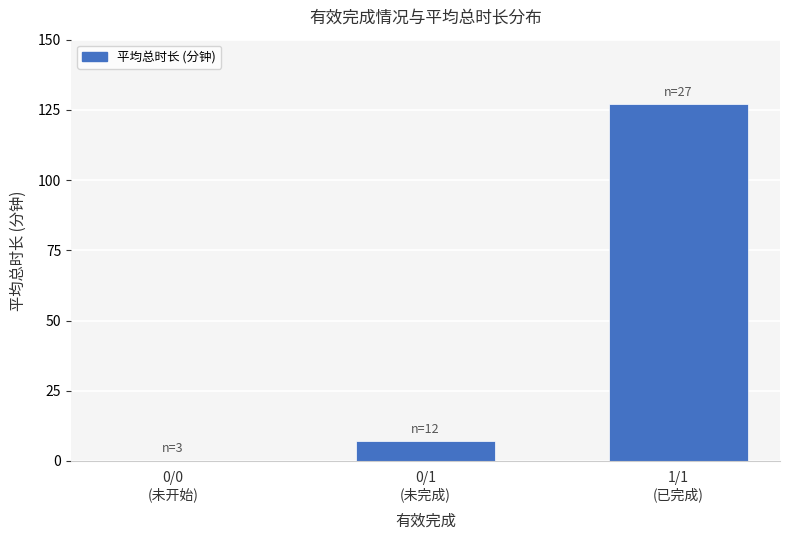

What is the greatest value displayed?

127